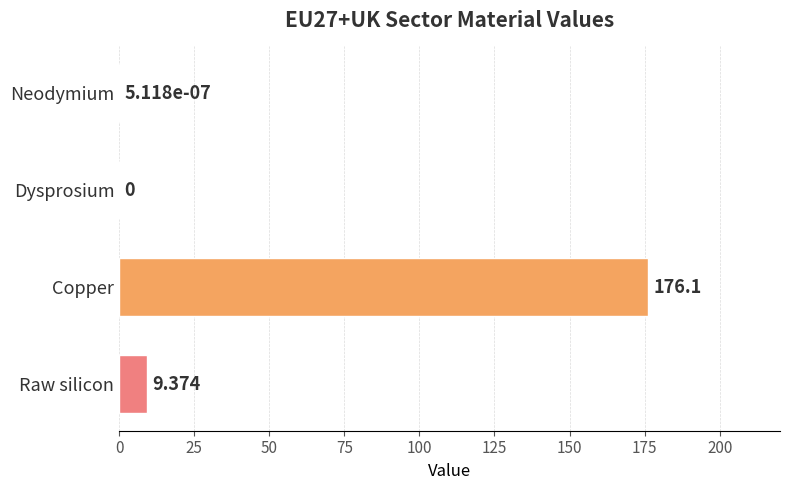

Which category has the highest value across all series?

Copper